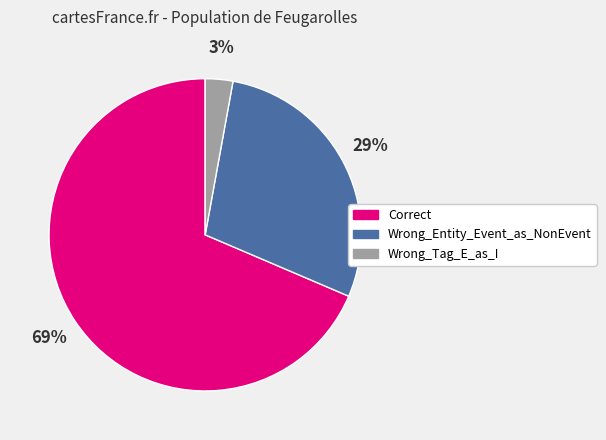

Do Wrong_Entity_Event_as_NonEvent and Correct together represent more than half of the pie?

Yes